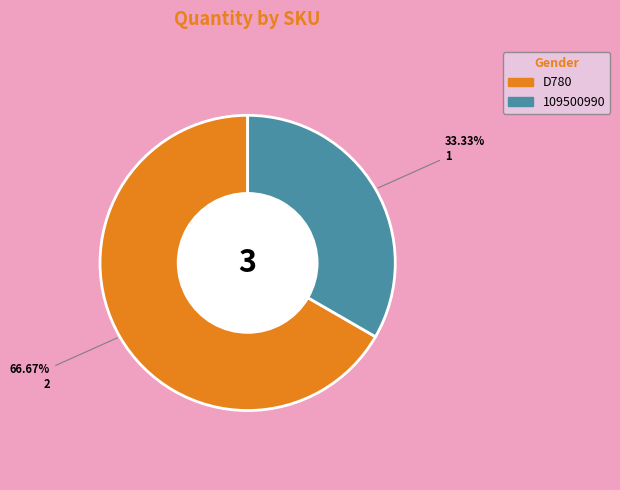

Which category has the smallest portion of the pie?

109500990